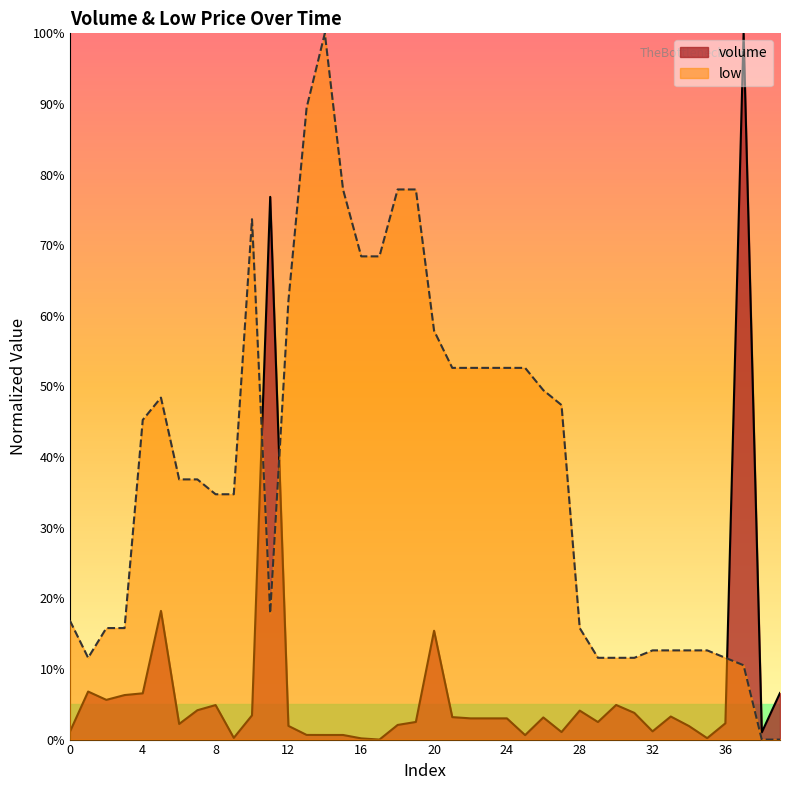

Reading left to right, list all the values displayed in this chart.

volume: 0=1.1	1=6.8	2=5.6	3=6.3	4=6.6	5=18.2	6=2.2	7=4.2	8=4.9	9=0.2	10=3.4	11=76.8	12=1.9	13=0.7	14=0.7	15=0.7	16=0.2	17=0.0	18=2.1	19=2.5	20=15.4	21=3.2	22=3.0	23=3.0	24=3.0	25=0.6	26=3.1	27=1.1	28=4.1	29=2.5	30=4.9	31=3.8	32=1.2	33=3.3	34=1.9	35=0.2	36=2.3	37=100.0	38=1.0	39=6.6
low: 0=16.8	1=11.6	2=15.8	3=15.8	4=45.3	5=48.4	6=36.8	7=36.8	8=34.7	9=34.7	10=73.7	11=17.9	12=62.1	13=89.5	14=100.0	15=77.9	16=68.4	17=68.4	18=77.9	19=77.9	20=57.9	21=52.6	22=52.6	23=52.6	24=52.6	25=52.6	26=49.5	27=47.4	28=15.8	29=11.6	30=11.6	31=11.6	32=12.6	33=12.6	34=12.6	35=12.6	36=11.6	37=10.5	38=0.0	39=0.0